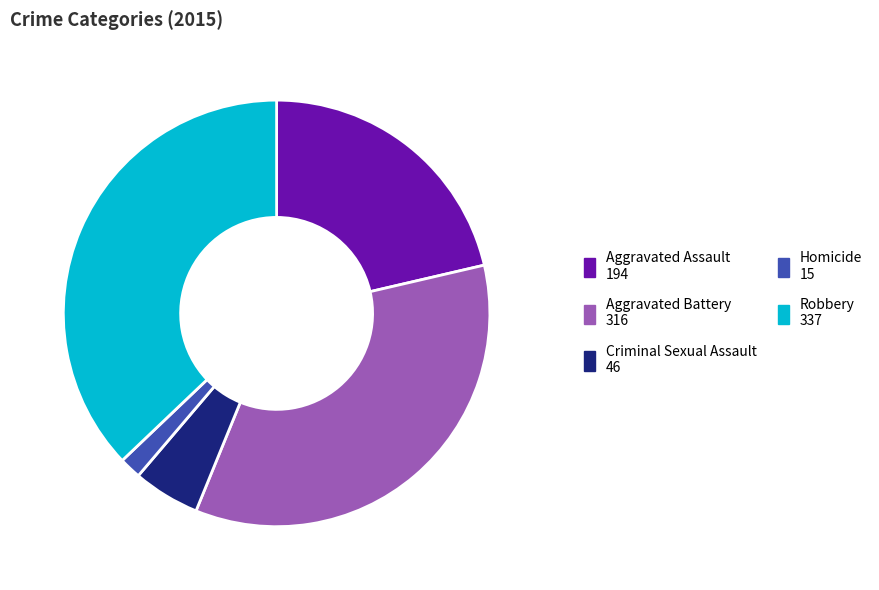

Rank the categories by value from lowest to highest.

Homicide, Criminal Sexual Assault, Aggravated Assault, Aggravated Battery, Robbery